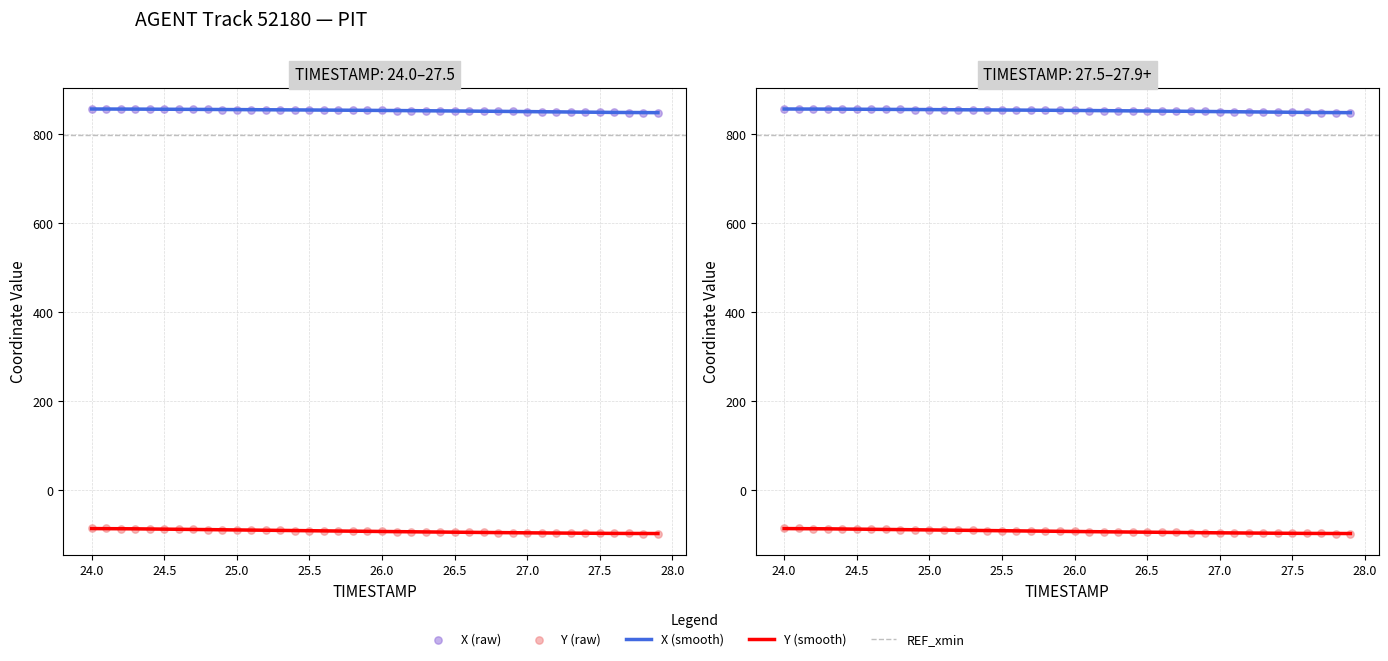

Is the value of X at 27.0 greater than the value of Y at 36?

Yes